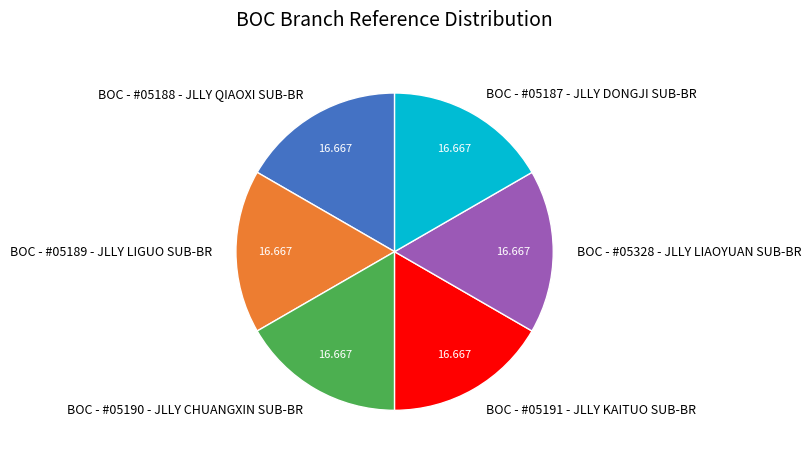

Approximately how many times larger is the value at BOC - #05191 - JLLY KAITUO SUB-BR compared to BOC - #05189 - JLLY LIGUO SUB-BR?

1.0